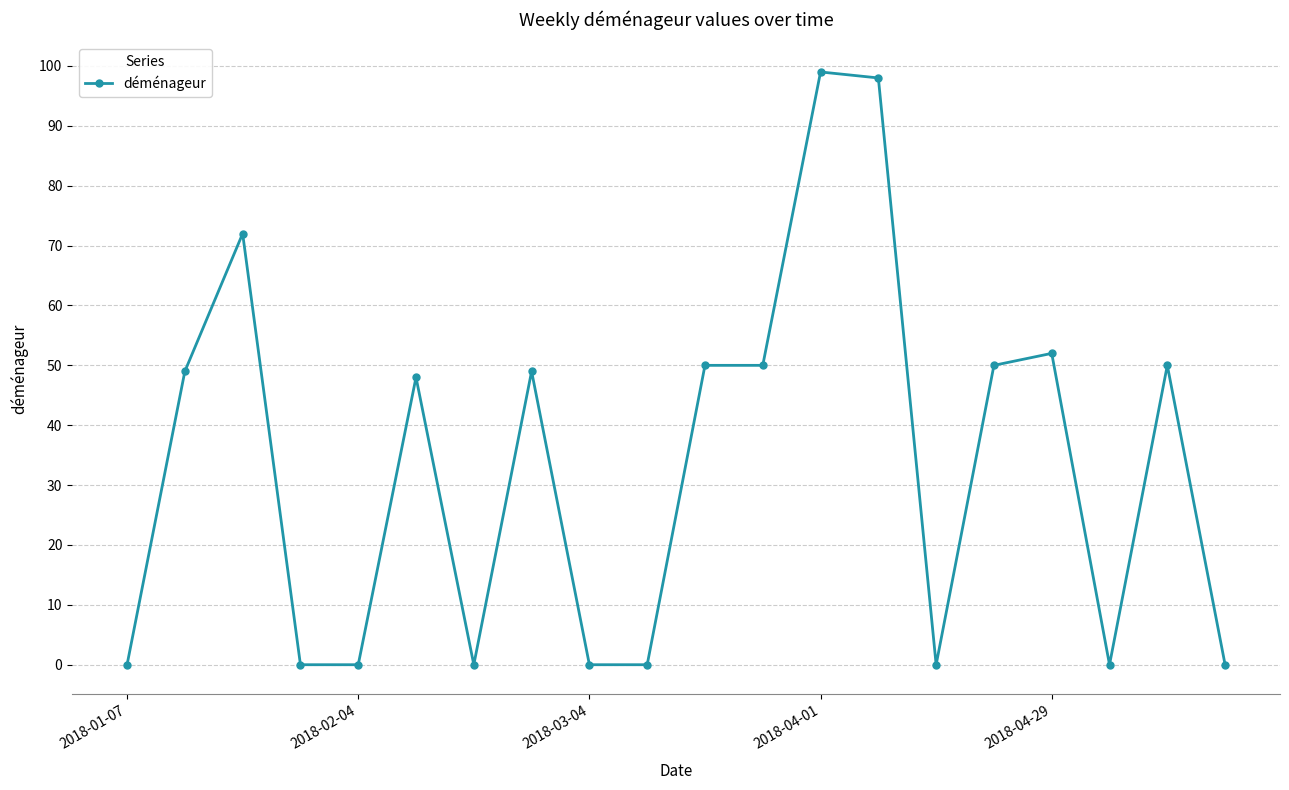

True or false: there are more than 2 points higher than both neighbors.

True